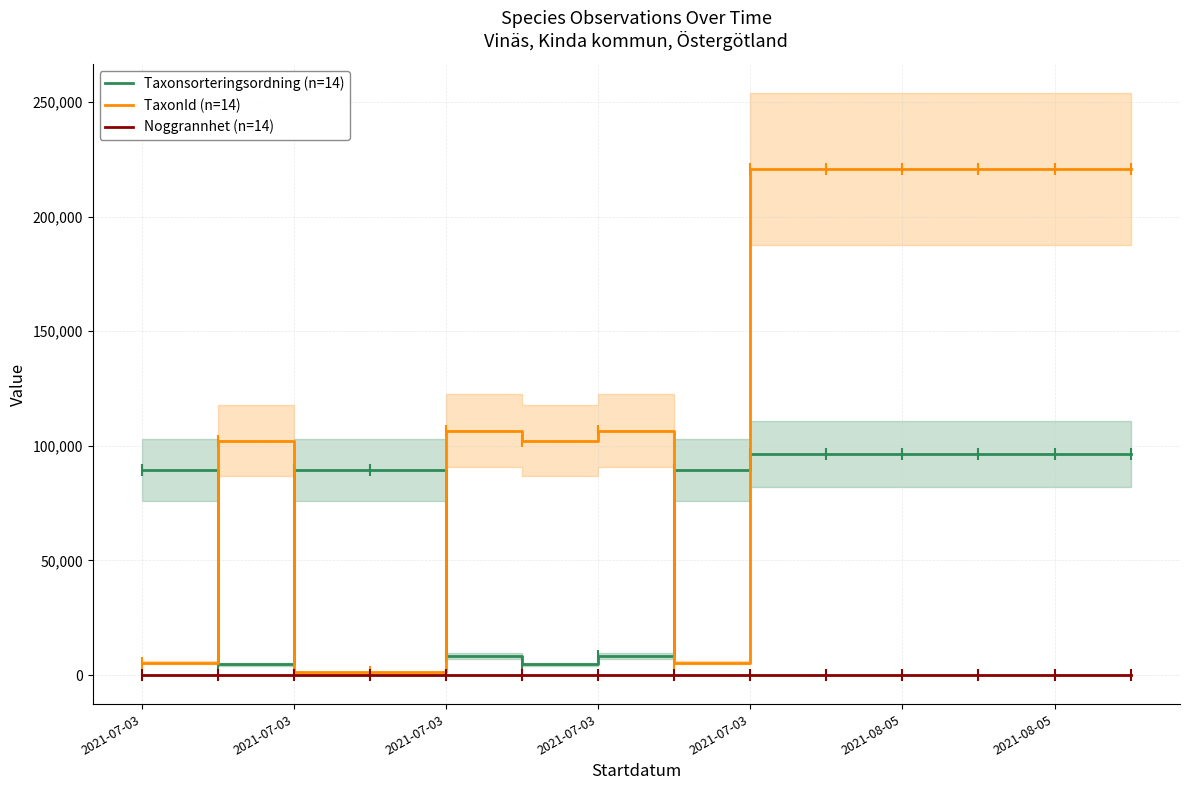

Count the Noggrannhet (n=14) values in the range 10 to 15.

13